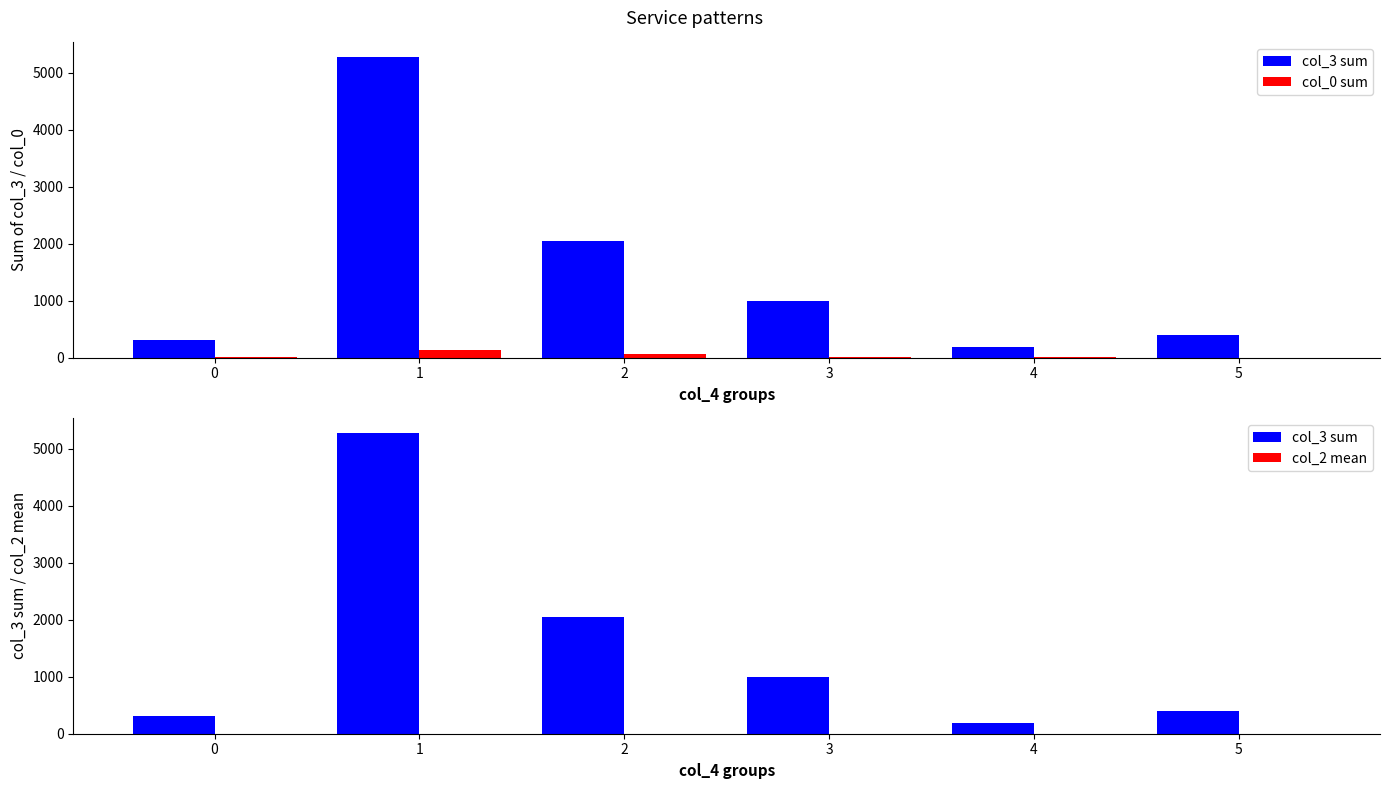

How many groups of bars are there?

6